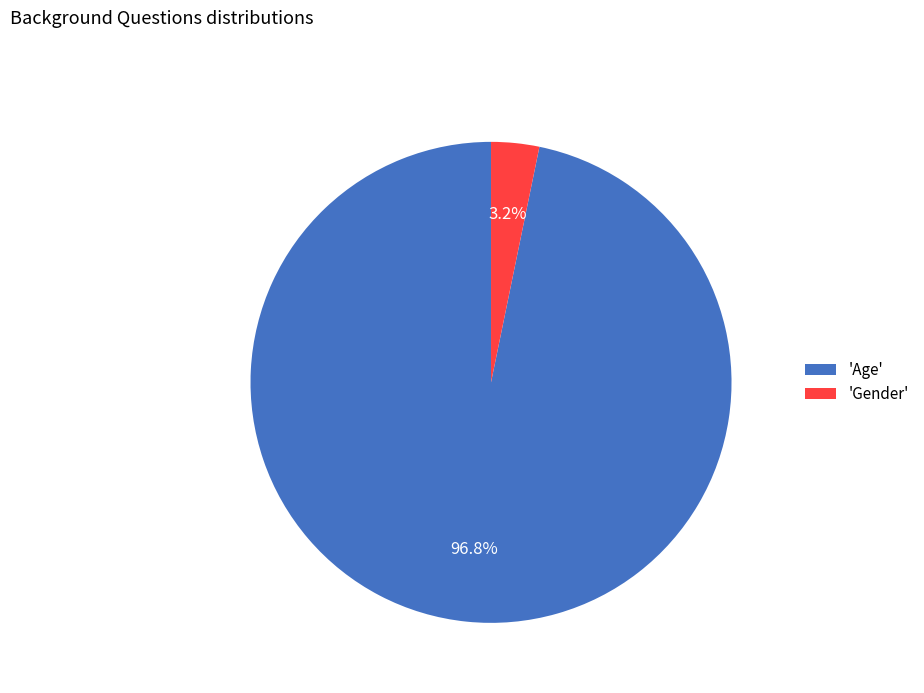

Does any single category account for the majority?

Yes